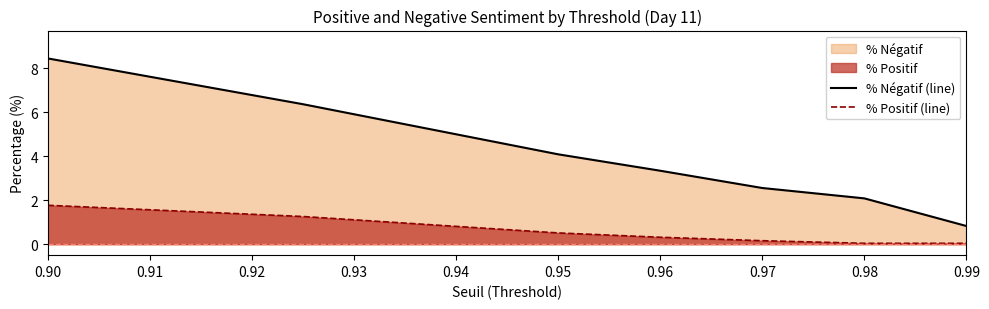

Which category has the highest value in the % Négatif (line) series?

0.90